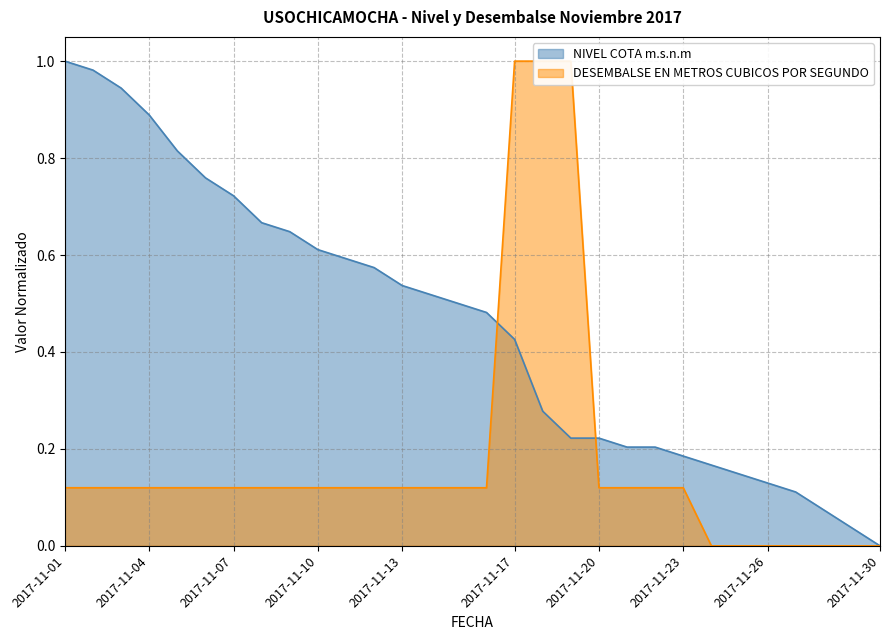

What is the difference between the second highest and minimum values in the NIVEL COTA m.s.n.m series?

1.0